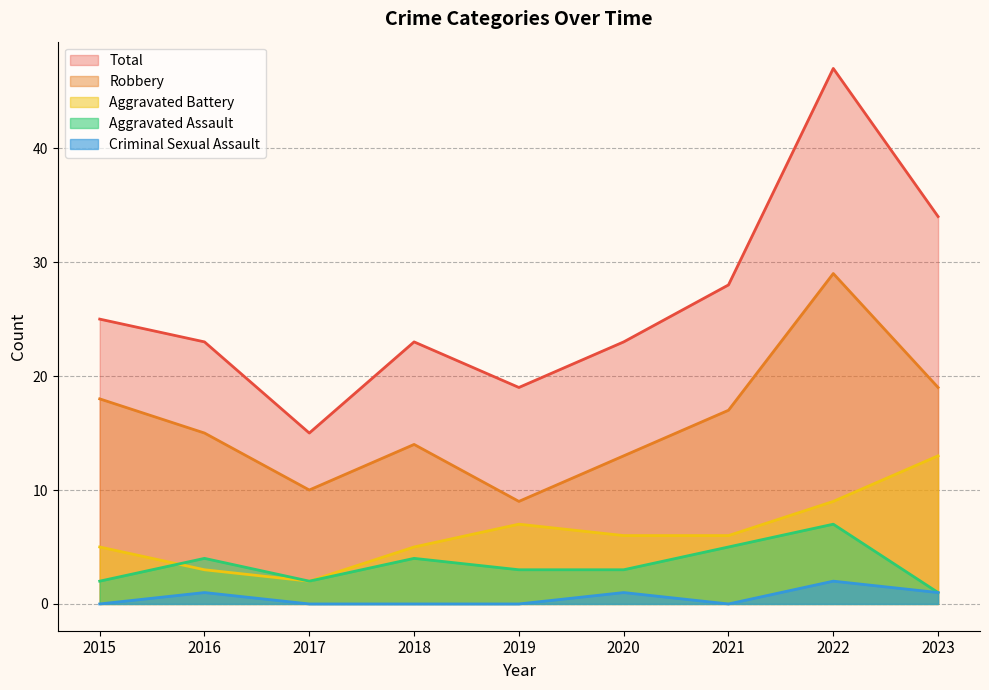

What is the value of the Aggravated Assault point at the 7th from the left?

5